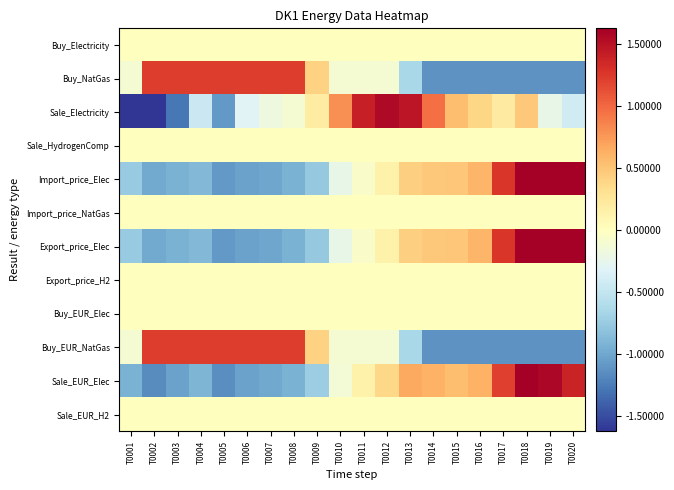

Which series has the largest range (max minus min)?

Sale_Electricity